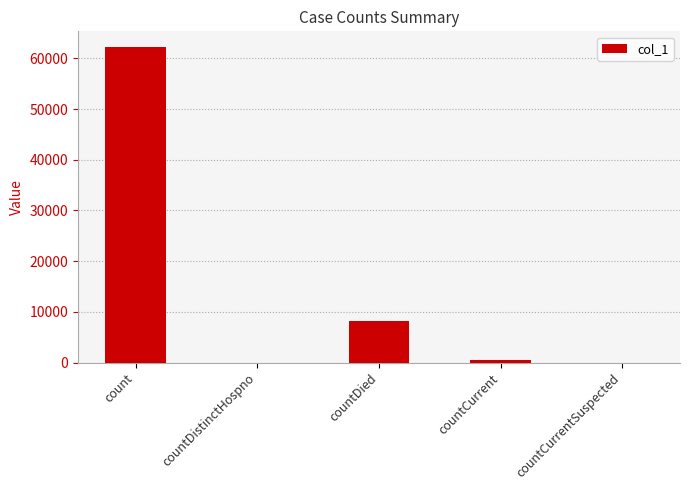

What is the change in value from count to countCurrent?

-61761